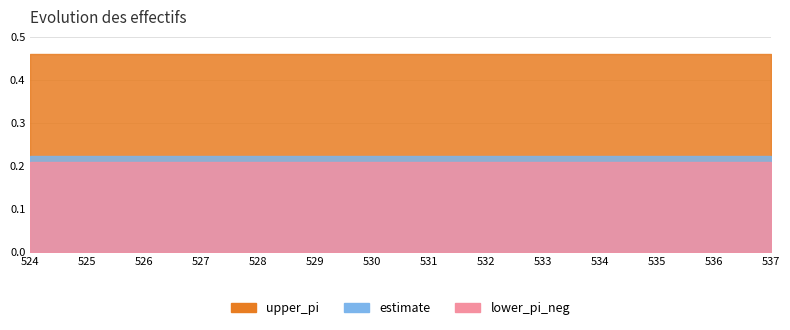

What are all the series names shown in the legend?

estimate, upper_pi, lower_pi_neg